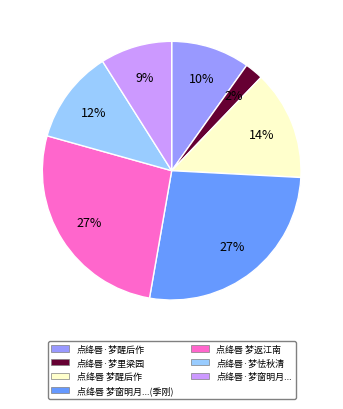

Does any single category account for the majority?

No